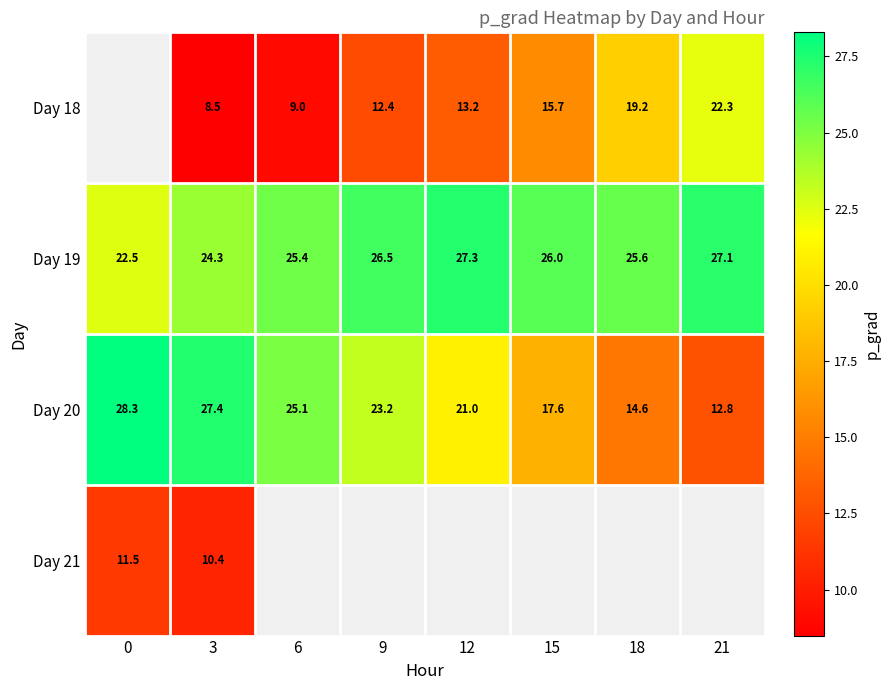

What is the minimum value shown in the chart?

8.5